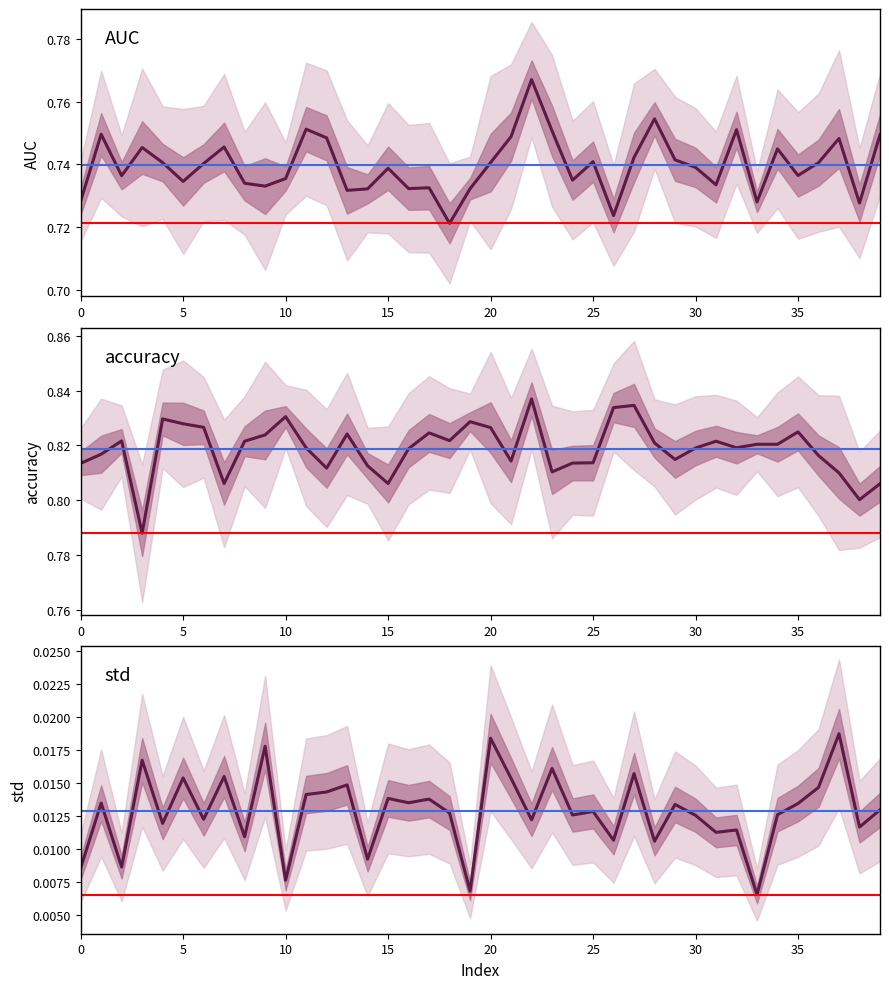

What is the average value of the AUC series?

0.7